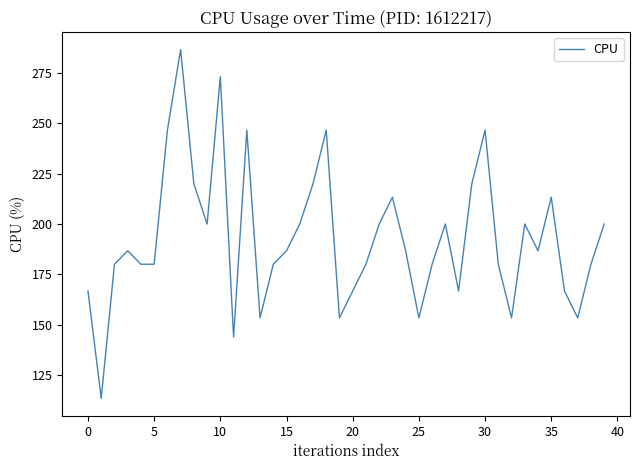

What is the difference between the maximum and minimum values?

173.4